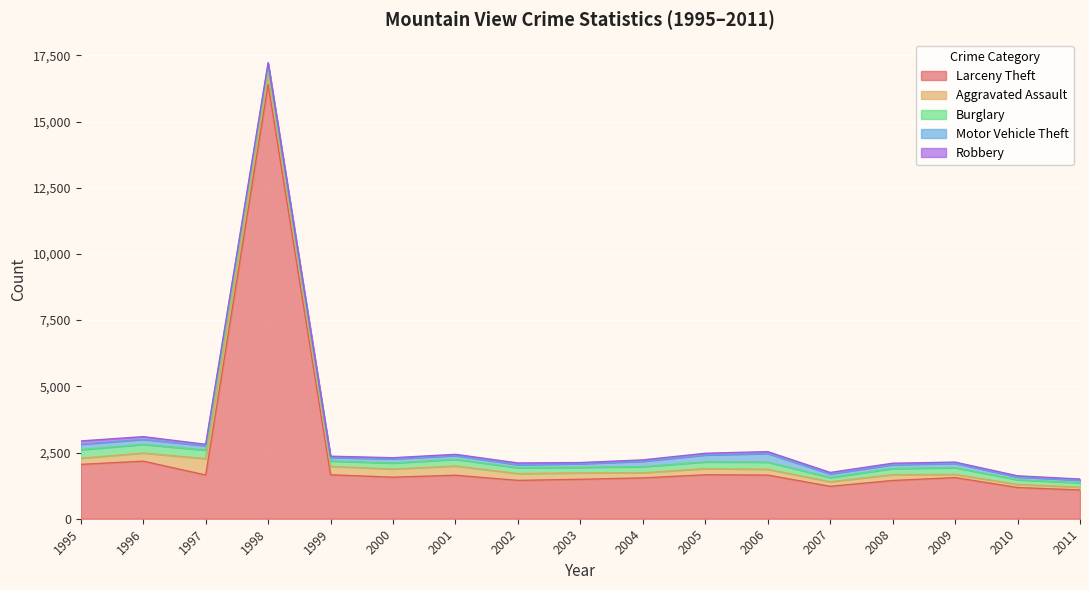

Rank the series at 2004 from lowest to highest value.

Robbery, Aggravated Assault, Motor Vehicle Theft, Burglary, Larceny Theft